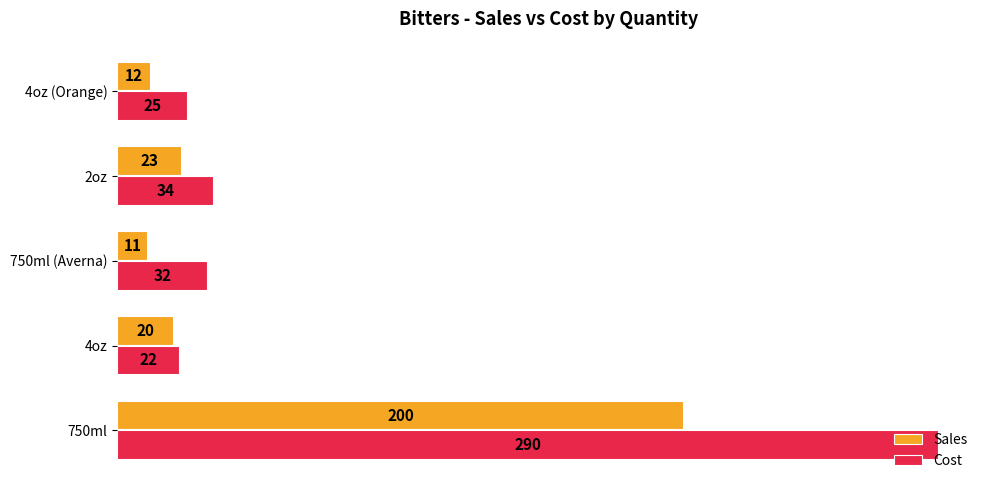

What is the approximate value of Sales at 750ml, to the nearest 10?

200